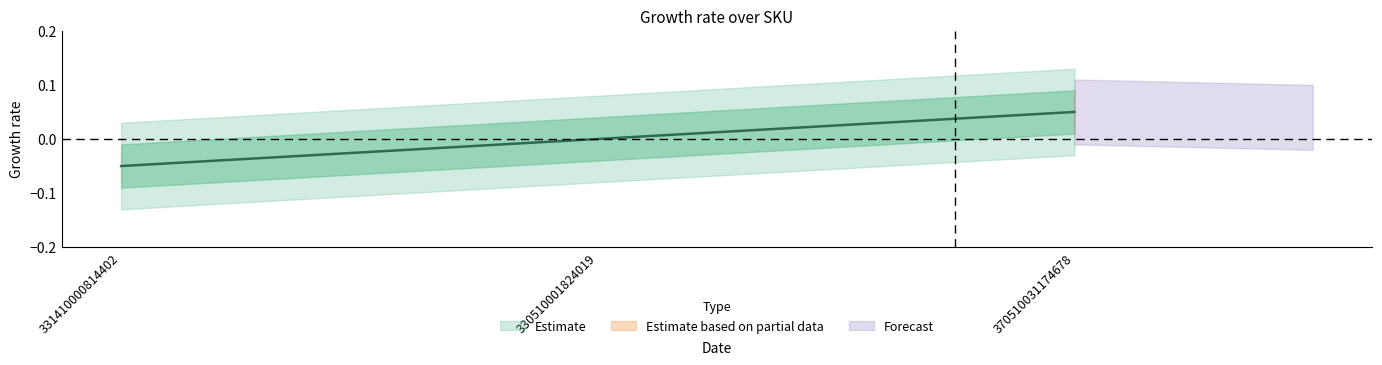

At which label does the data first exceed 0?

370510031174678